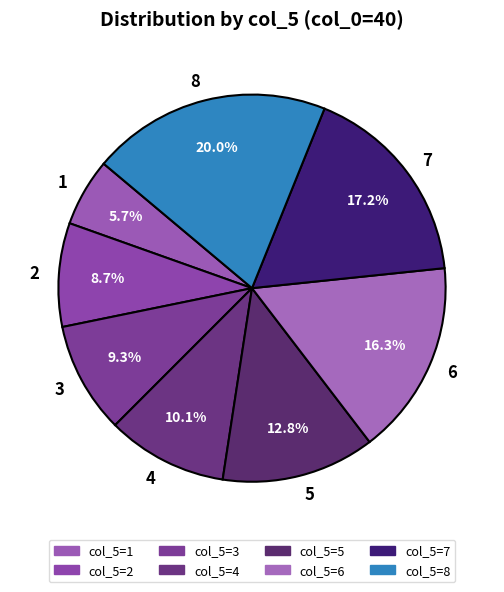

How many segments does this pie chart have?

8